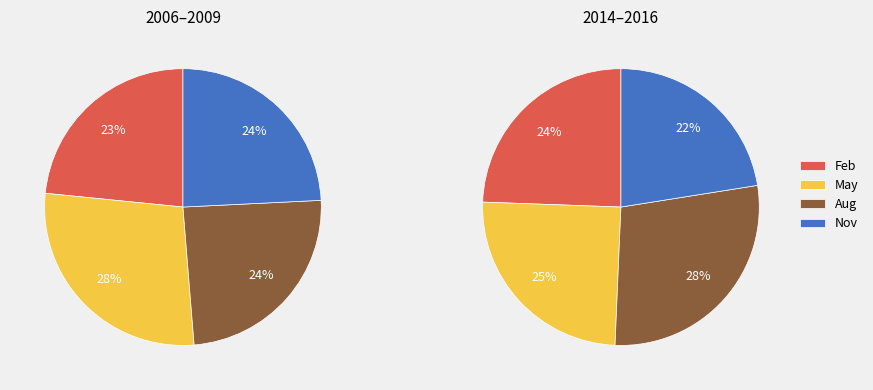

Do 2 and 0 together represent more than half of the pie?

No